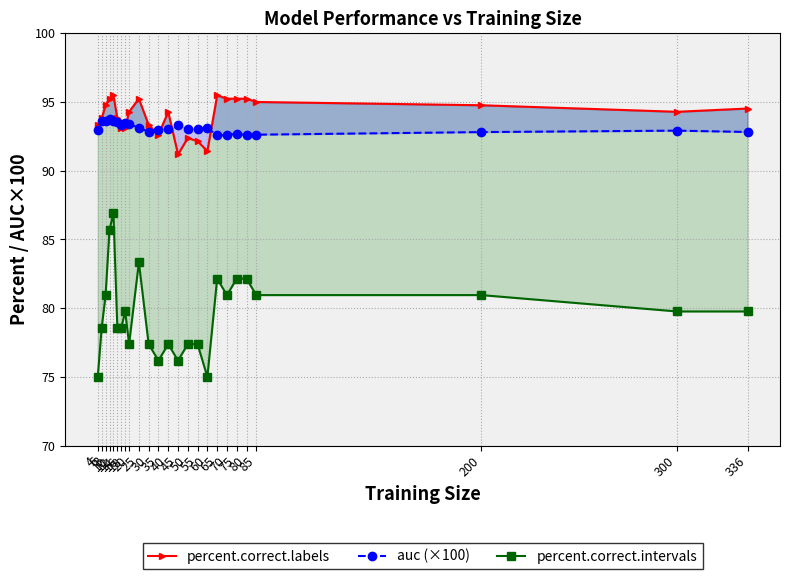

In percent.correct.intervals, how many points are higher than both neighbors (excluding endpoints)?

5